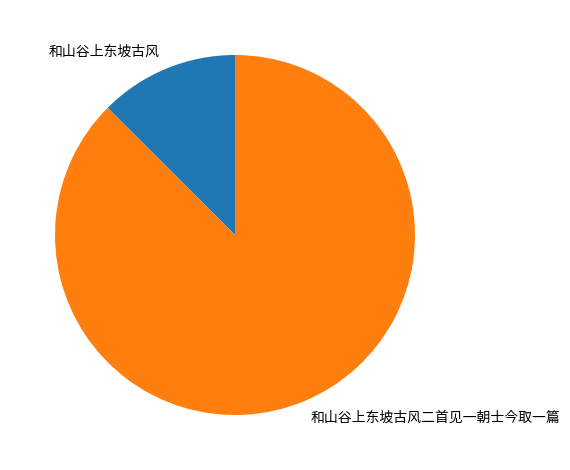

Combined, do 和山谷上东坡古风二首见一朝士今取一篇 and 和山谷上东坡古风 account for over 50%?

Yes